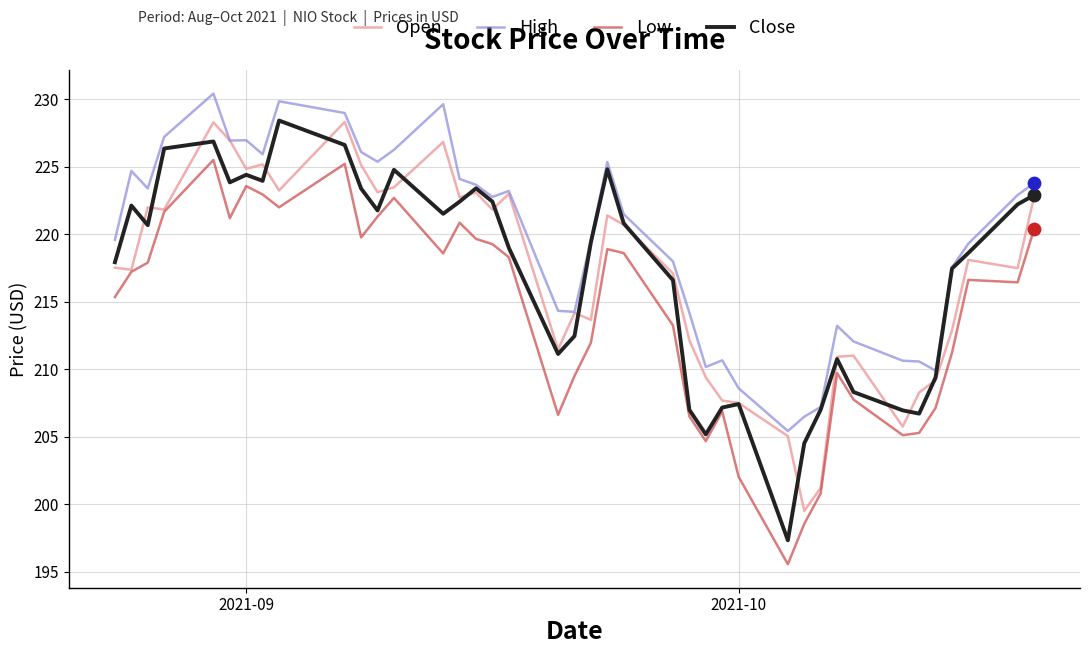

Which series has the largest total across all categories?

High